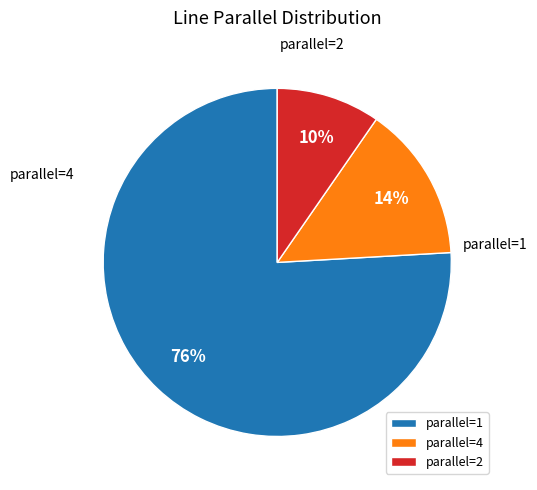

Count the number of slices in the pie.

3